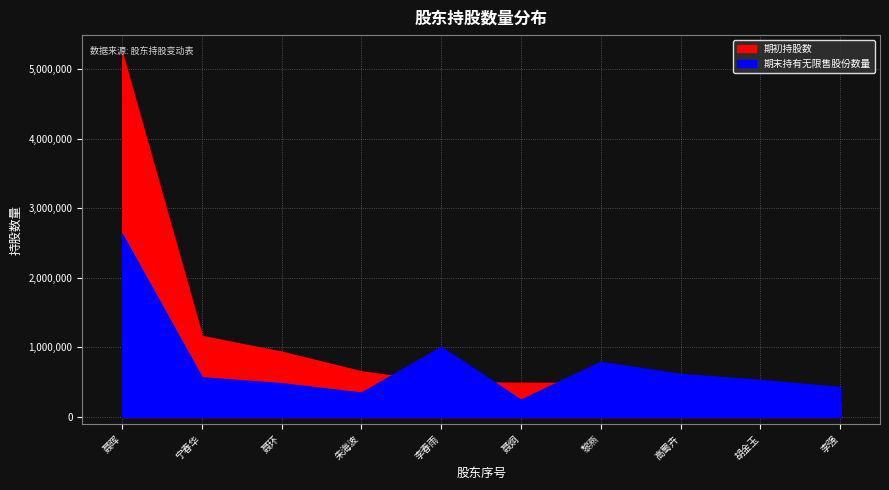

Is it true that the value at 黎燕 is 447107?

False